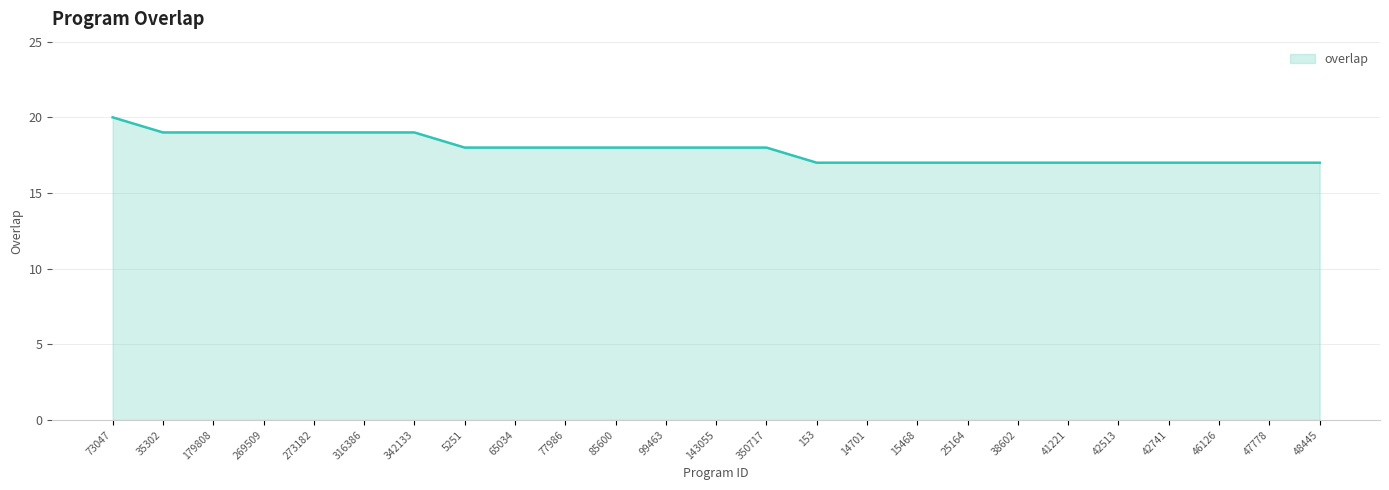

Which label corresponds to the largest value in the chart?

73047